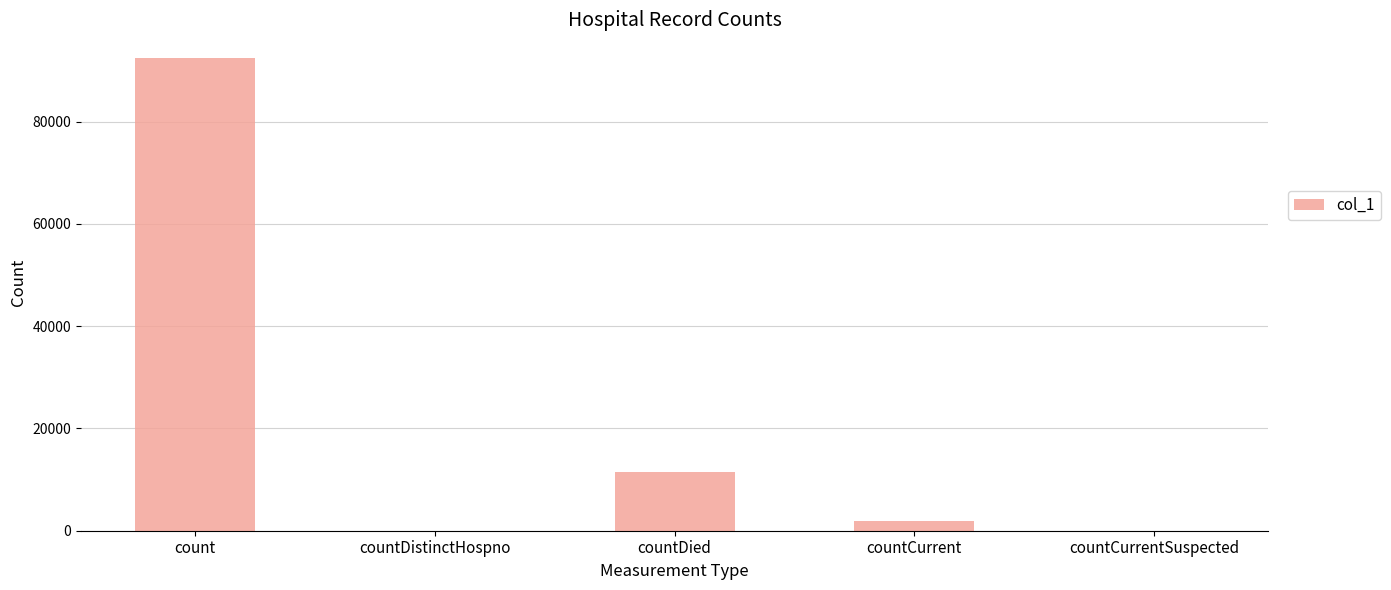

At which label is the value closest to 46232?

countDied